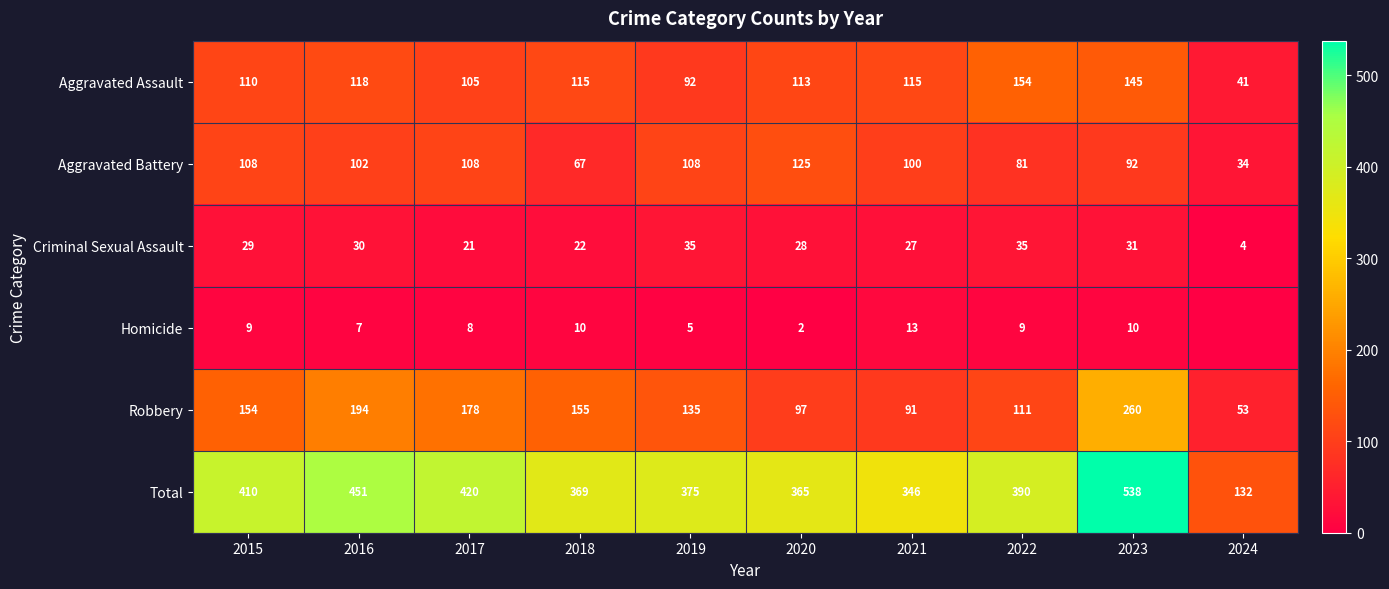

Count the number of data series in this chart.

6